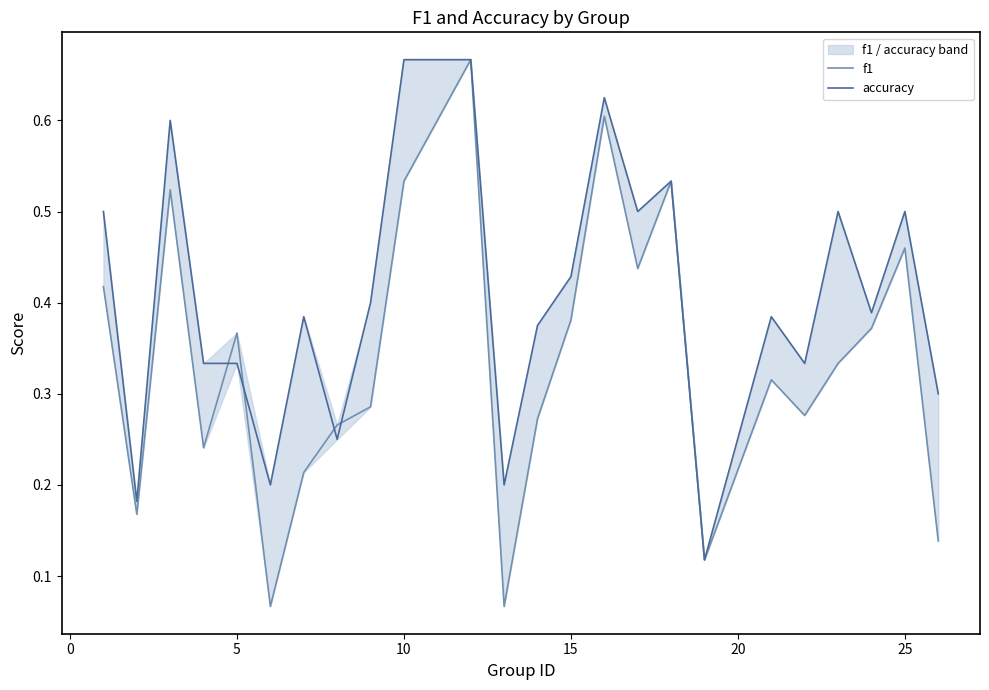

In accuracy, how many points are lower than both neighbors (excluding endpoints)?

8